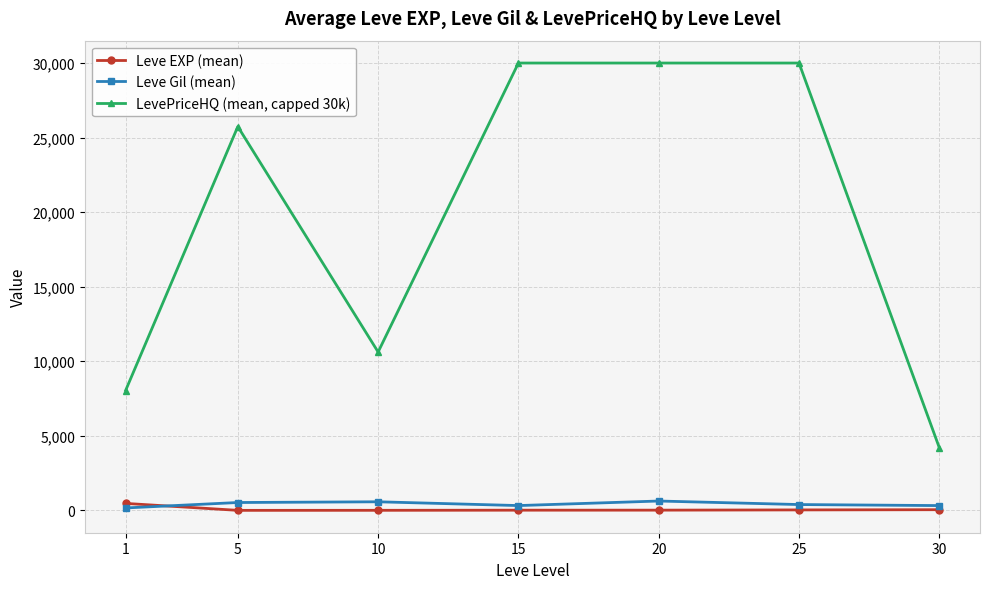

What is the maximum value shown in the chart?

30000.0